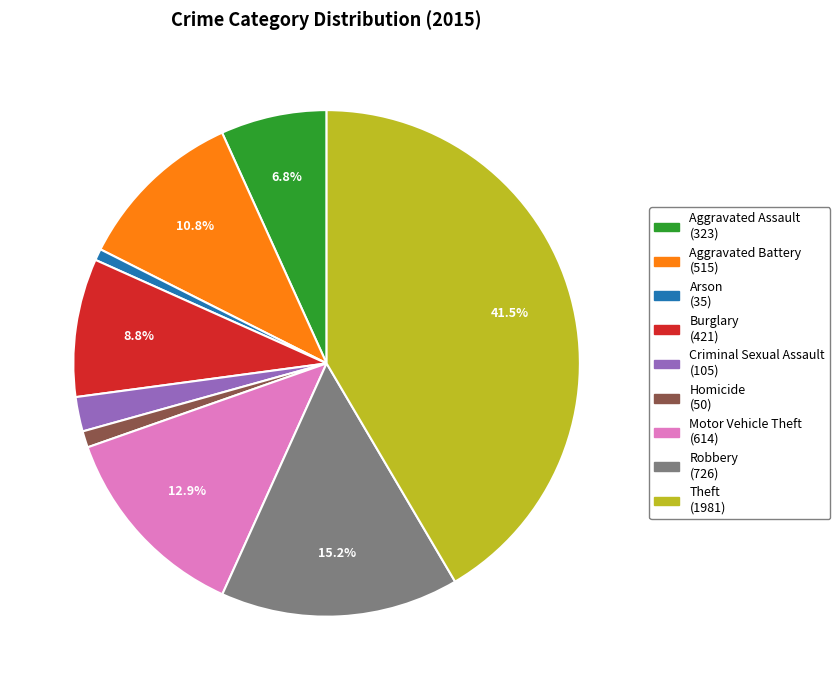

What is the largest slice in the pie chart?

Theft